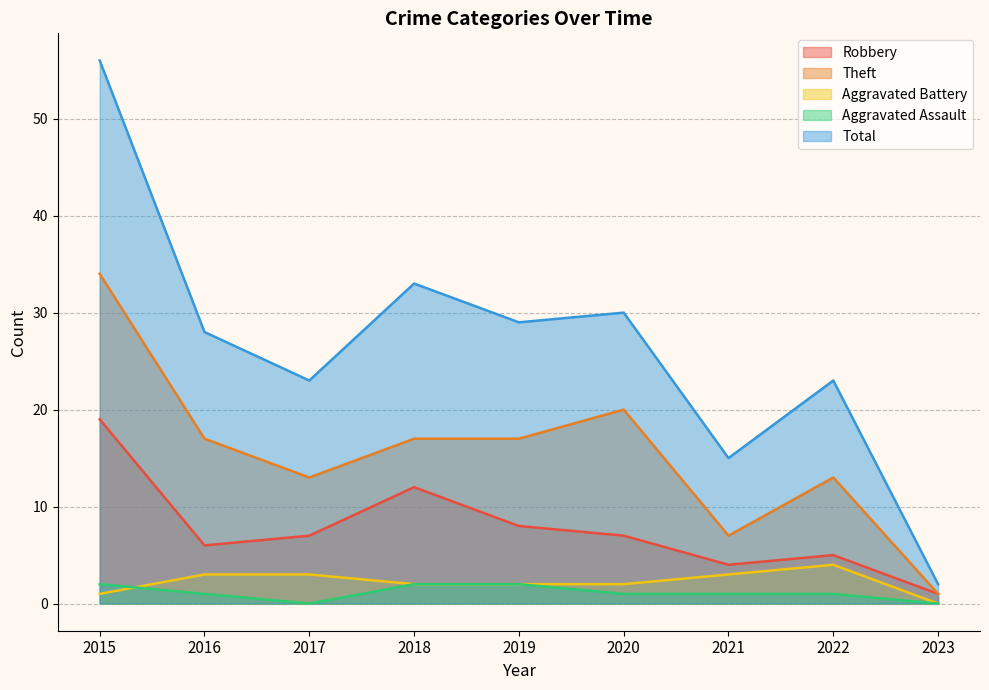

What are all the series names shown in the legend?

Robbery, Theft, Aggravated Battery, Aggravated Assault, Total